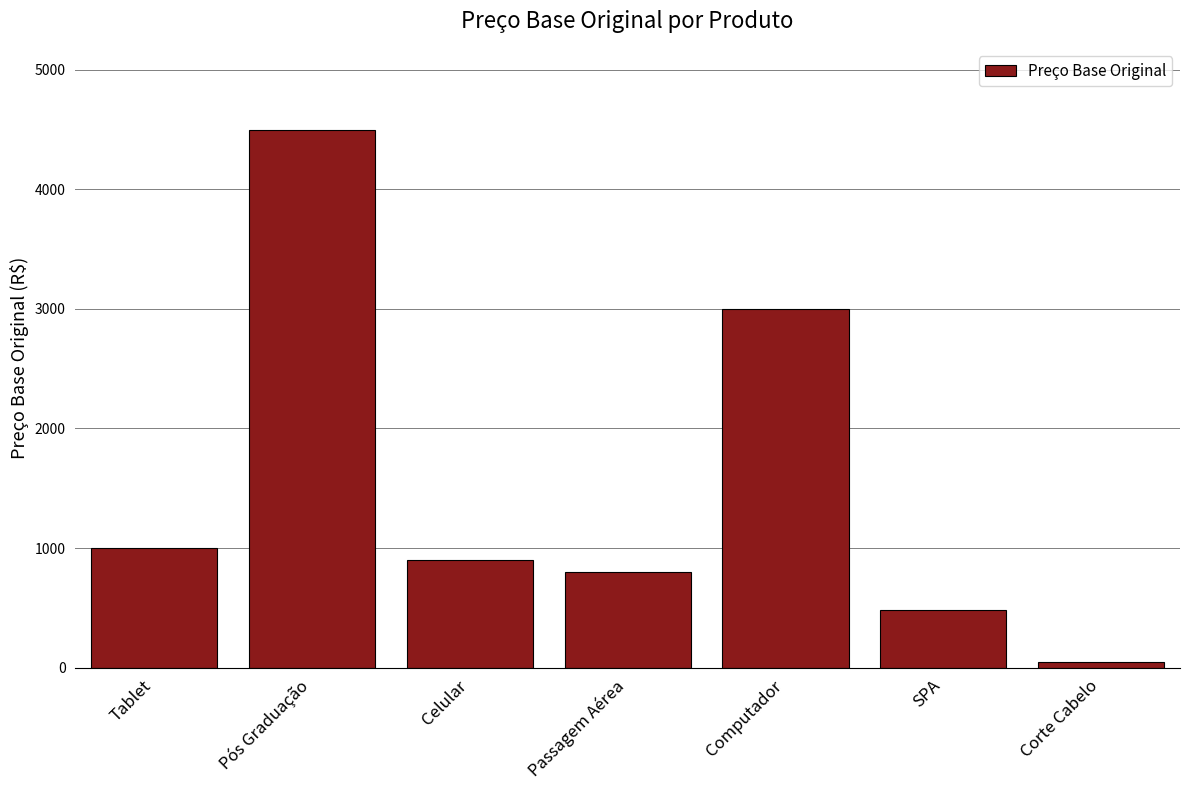

How many series are shown in this chart?

1